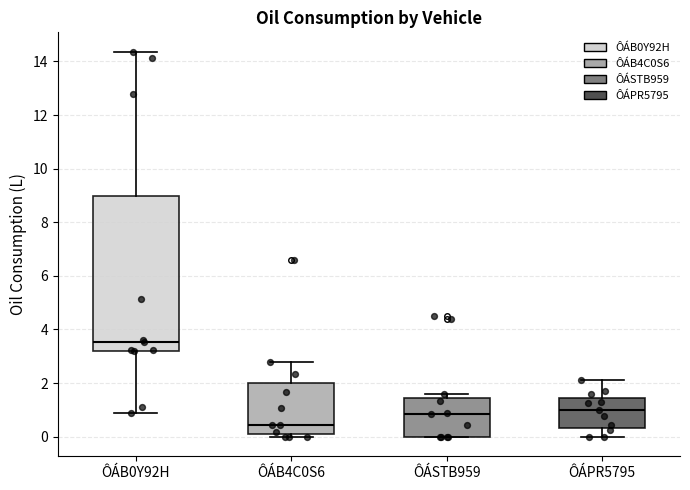

Reading left to right, read every box against the y-axis: the position of its median line, the range the box covers, and the ends of its whiskers. The values are not printed on the chart, so give them approximately, as read against the axis.

ÔÁB0Y92H: median 3.6, box 3.2 to 9.0, whiskers 0.8 to 14.4
ÔÁB4C0S6: median 0.4, box 0.0 to 2.0, whiskers 0.0 (just below the box's lower edge) to 2.8
ÔÁSTB959: median 0.8, box 0.0 to 1.4, whiskers 0.0 to 1.6
ÔÁPR5795: median 1.0, box 0.4 to 1.4, whiskers 0.0 to 2.2